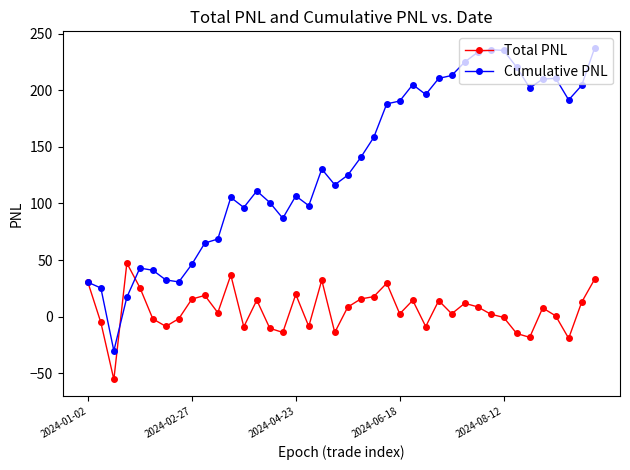

Which series has the largest total across all categories?

Cumulative PNL